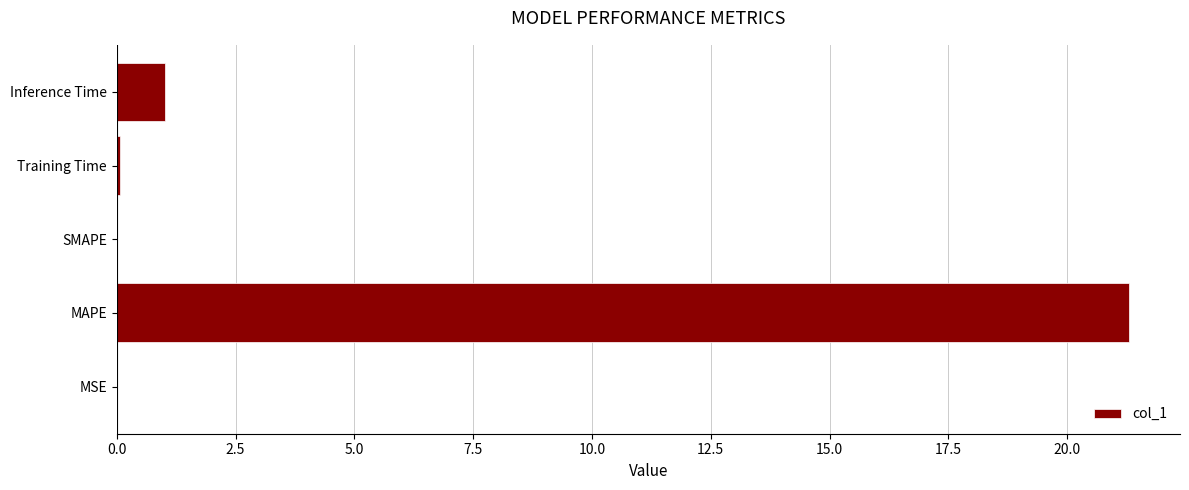

The value at MAPE is 28.0. True or false?

False